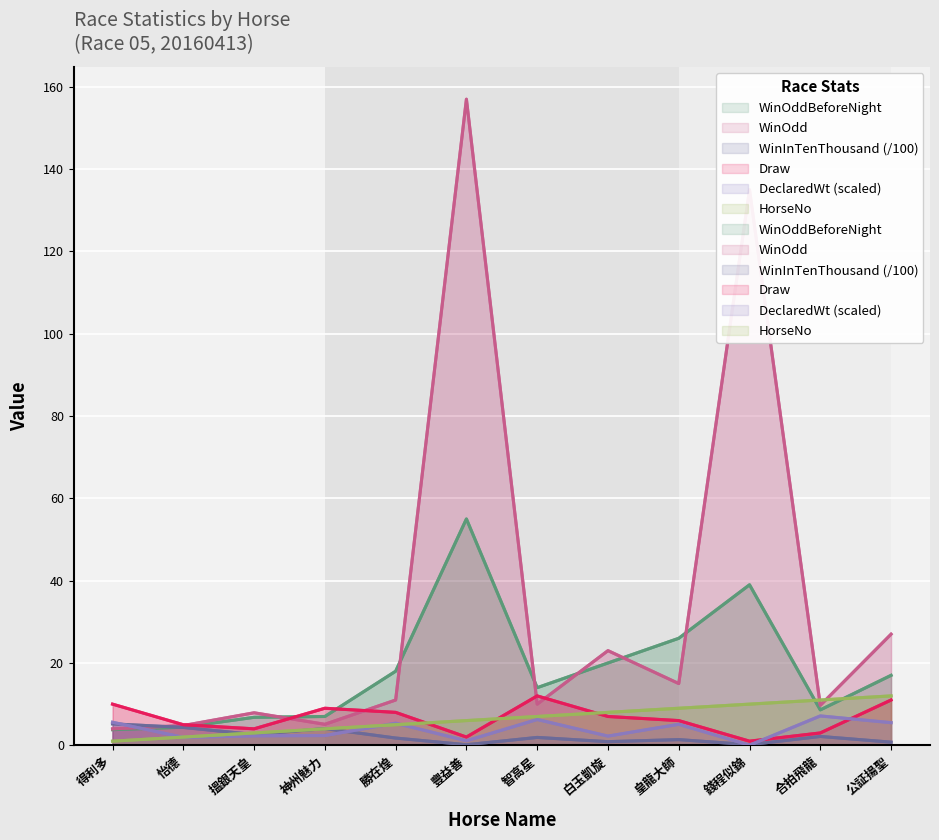

Reading left to right, transcribe all the data shown in this chart.

WinOddBeforeNight: 得利多=3.8	怡德=4.4	搵銀天皇=6.8	神州魅力=7.0	勝在煌=18.0	豐益善=55.0	智高星=14.0	白玉凱旋=20.0	皇龍大師=26.0	錢程似錦=39.0	合拍飛龍=8.6	公証揚聖=17.0
WinOdd: 得利多=4.0	怡德=4.8	搵銀天皇=7.9	神州魅力=5.1	勝在煌=11.0	豐益善=157.0	智高星=10.0	白玉凱旋=23.0	皇龍大師=15.0	錢程似錦=135.0	合拍飛龍=9.7	公証揚聖=27.0
WinInTenThousand: 得利多=5.2	怡德=4.3	搵銀天皇=2.6	神州魅力=4.1	勝在煌=1.8	豐益善=0.1	智高星=1.9	白玉凱旋=0.9	皇龍大師=1.4	錢程似錦=0.1	合拍飛龍=2.1	公証揚聖=0.8
Draw: 得利多=10.0	怡德=5.0	搵銀天皇=4.0	神州魅力=9.0	勝在煌=8.0	豐益善=2.0	智高星=12.0	白玉凱旋=7.0	皇龍大師=6.0	錢程似錦=1.0	合拍飛龍=3.0	公証揚聖=11.0
DeclarHorseWt_scaled: 得利多=5.6	怡德=1.9	搵銀天皇=2.3	神州魅力=2.4	勝在煌=5.4	豐益善=1.1	智高星=6.3	白玉凱旋=2.2	皇龍大師=5.1	錢程似錦=0.0	合拍飛龍=7.1	公証揚聖=5.5
HorseNo: 得利多=1.0	怡德=2.0	搵銀天皇=3.0	神州魅力=4.0	勝在煌=5.0	豐益善=6.0	智高星=7.0	白玉凱旋=8.0	皇龍大師=9.0	錢程似錦=10.0	合拍飛龍=11.0	公証揚聖=12.0